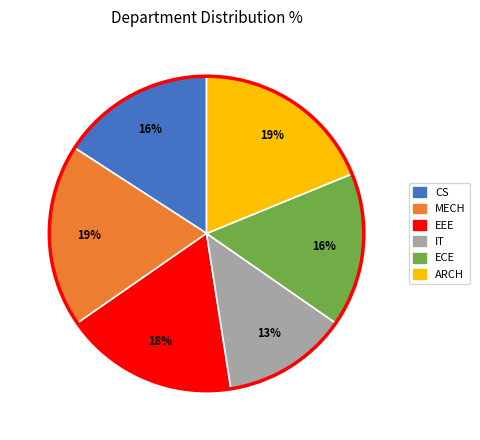

Which has a higher value, ARCH or CS?

ARCH